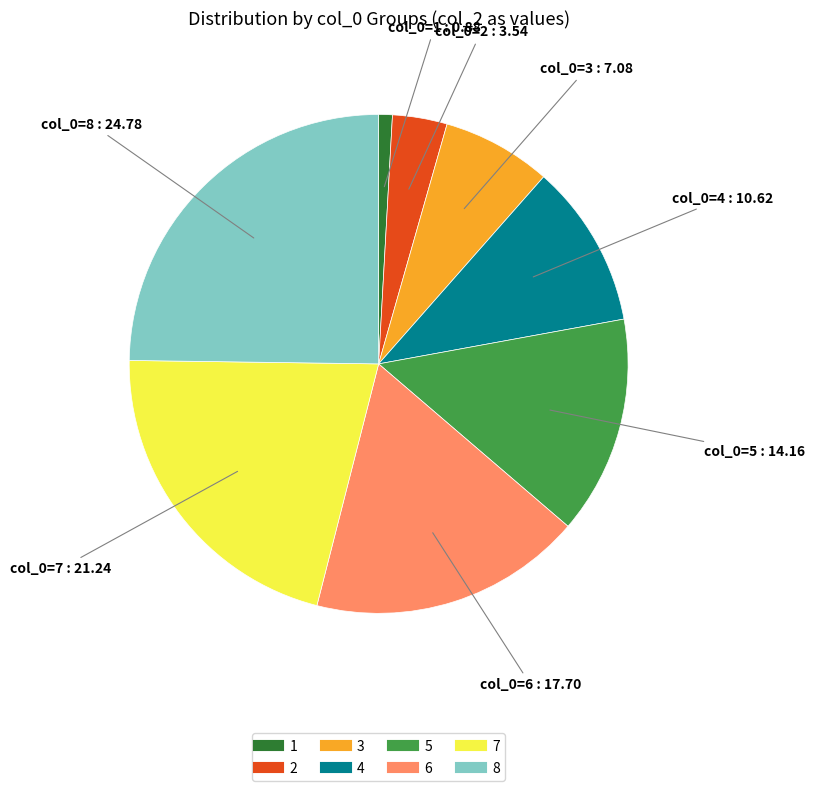

Is it true that 3 is 1% of the pie?

False